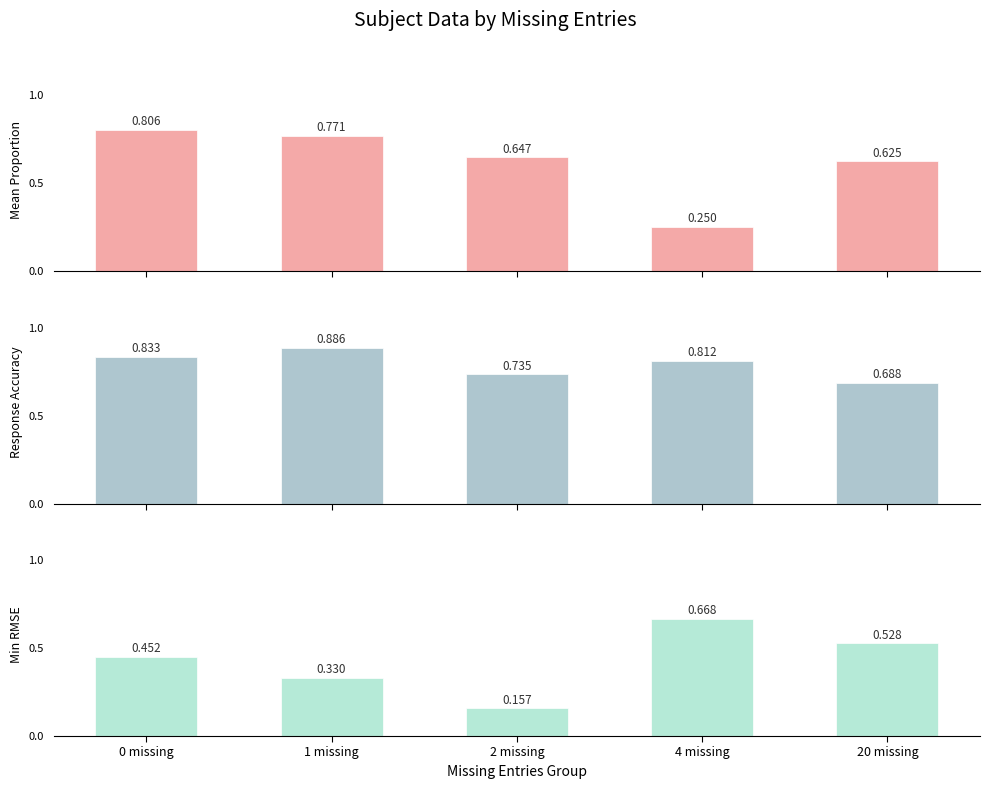

Which series changed the most between 1 missing and 20 missing?

resp_accuracy